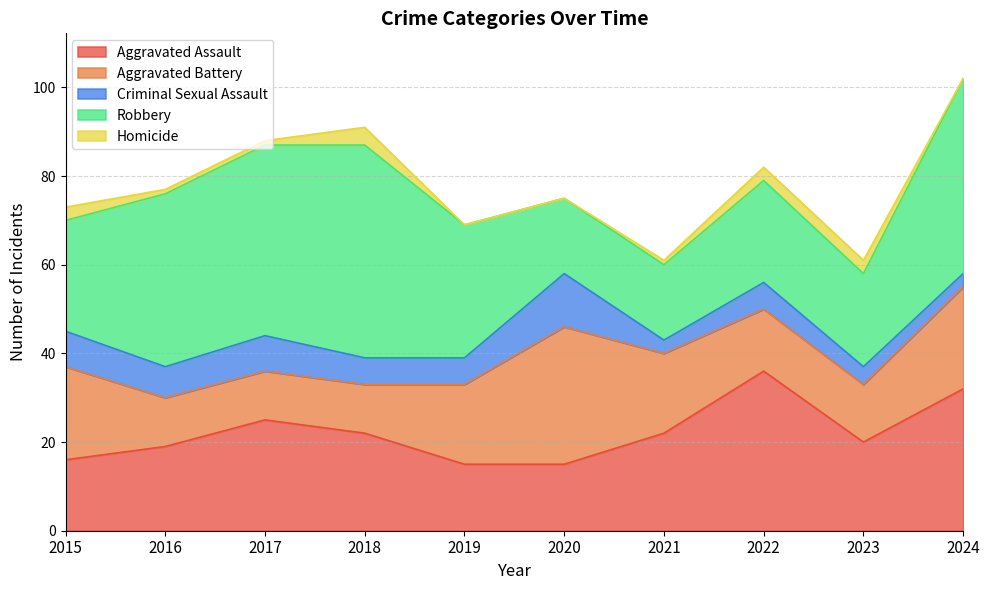

At which label does Criminal Sexual Assault first exceed 6?

2015